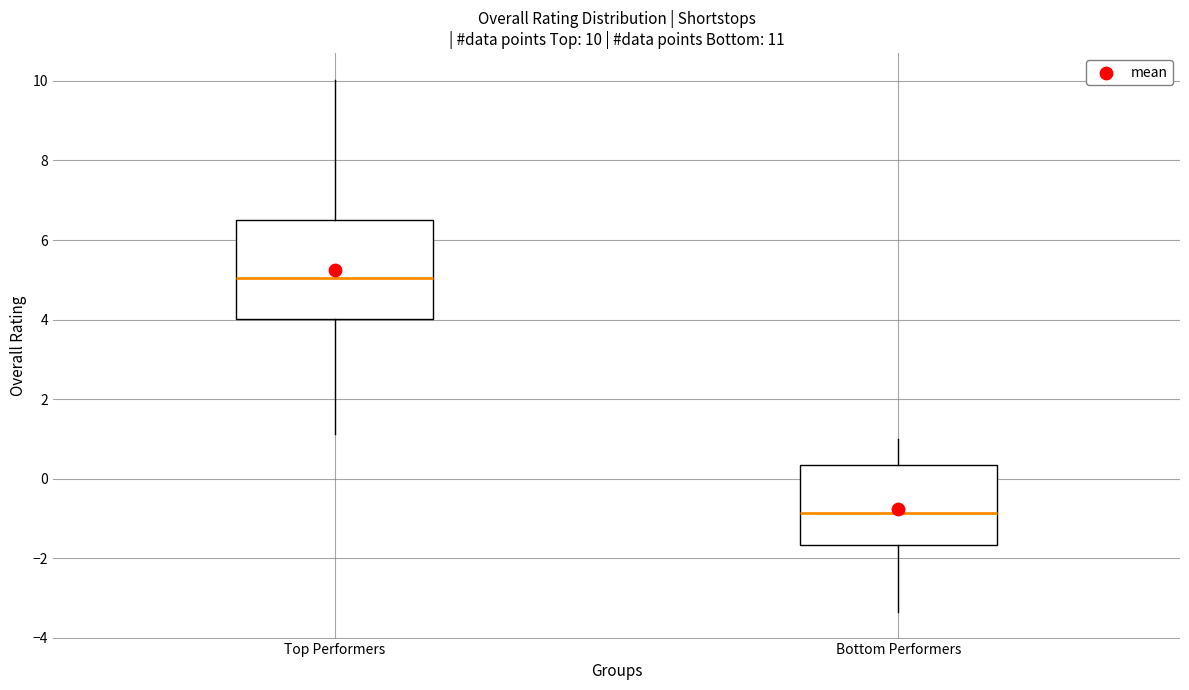

Which box's median line is the lowest?

Bottom Performers